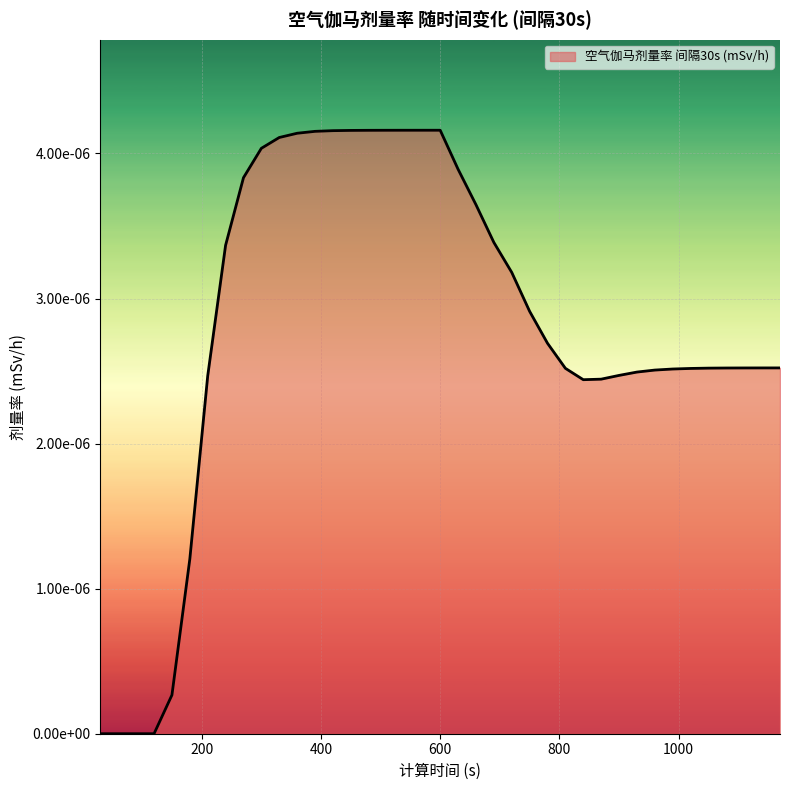

True or false: the data has more than 2 interior local peaks.

False